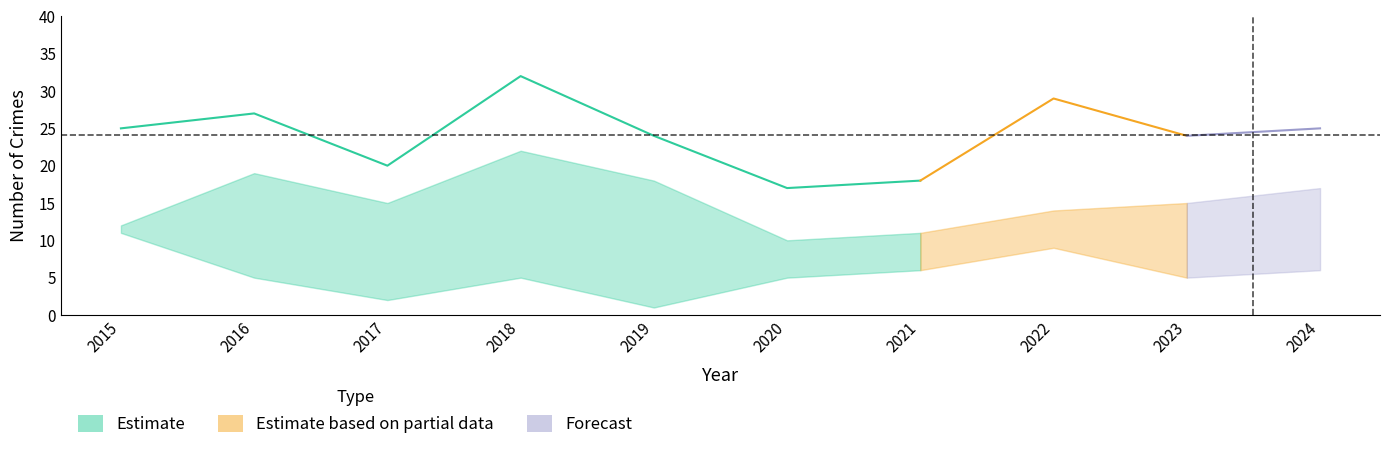

What is the difference between the Theft values at 2018 and 2021?

11